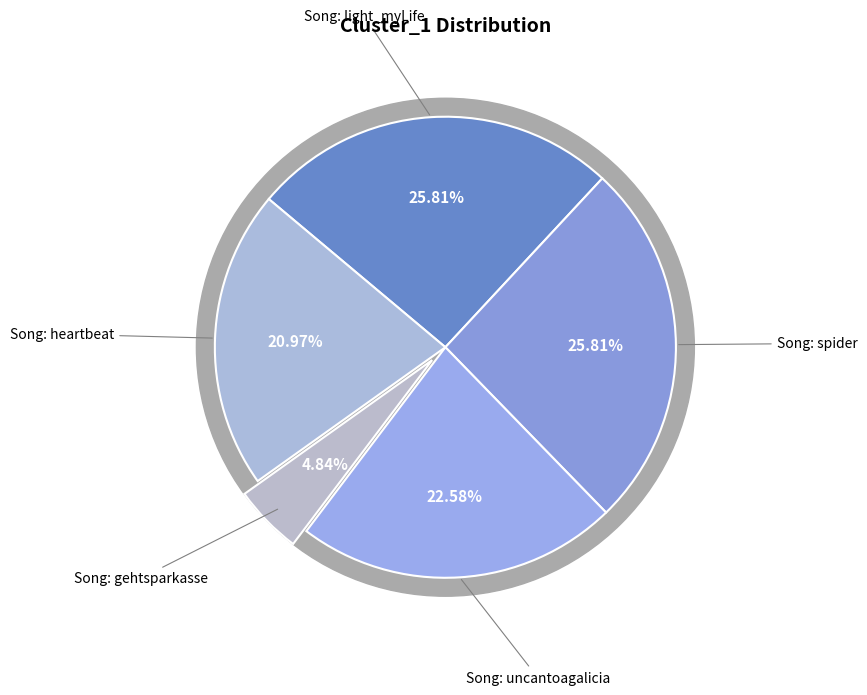

Which slice is the largest?

Song: light_myLife